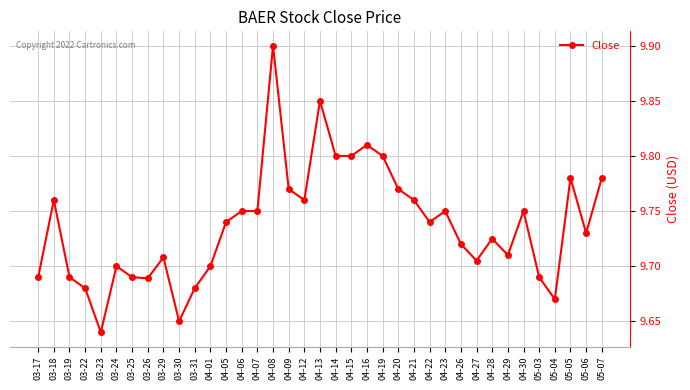

What is the ratio of the value at 03-30 to the value at 03-25?

1.0